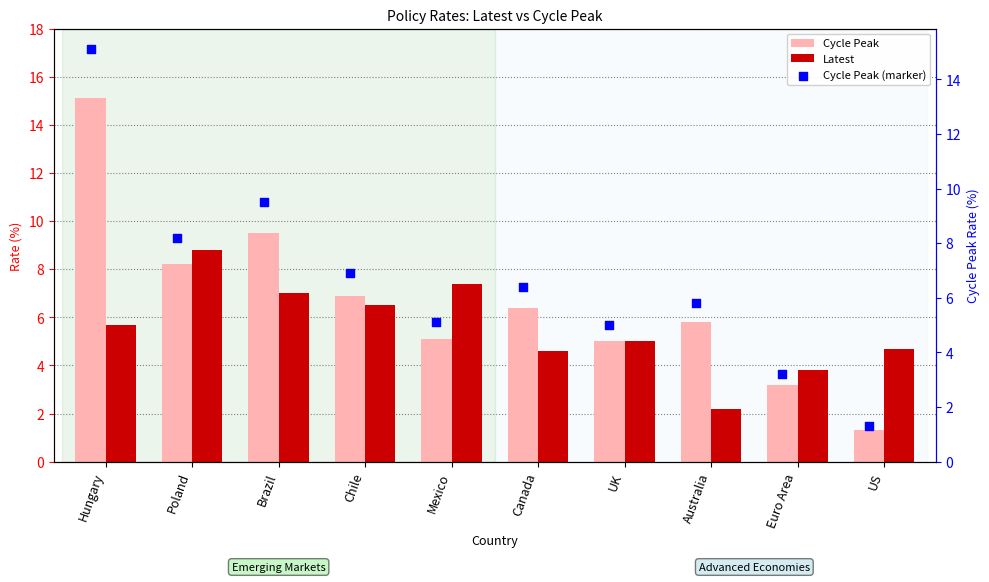

At which category is the sum across all series the highest?

Hungary